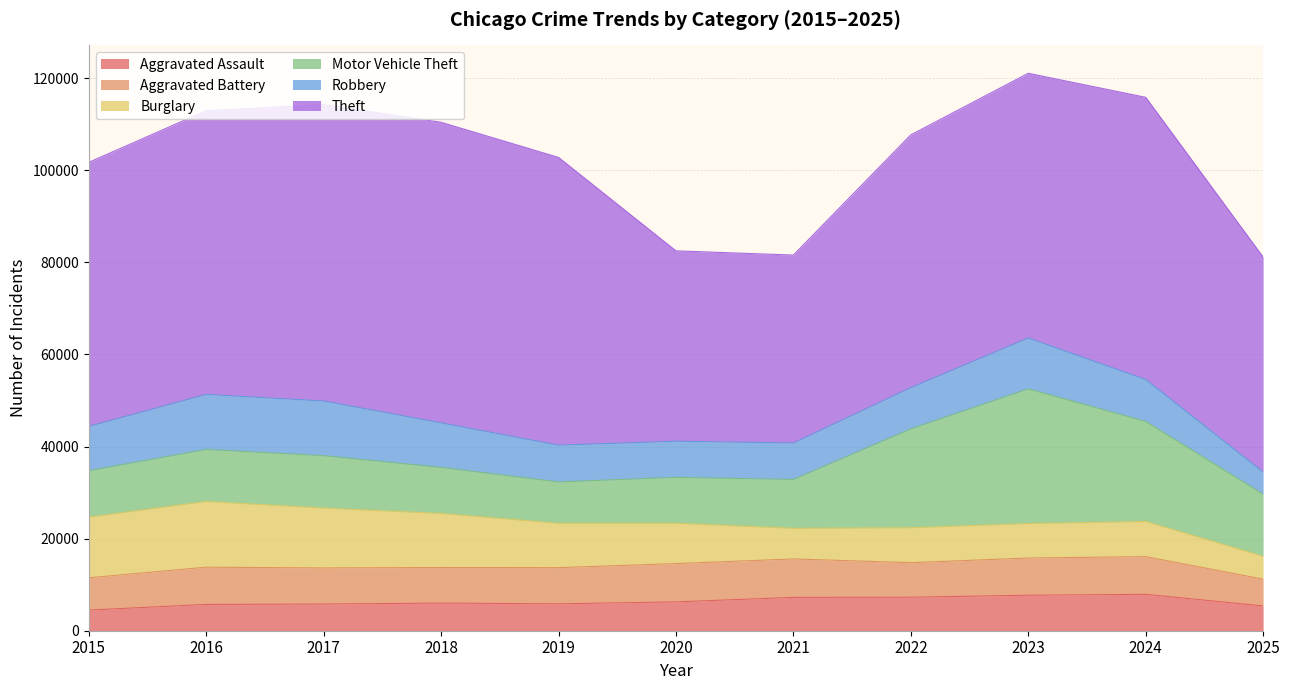

Which series changed the most between 2021 and 2024?

Theft